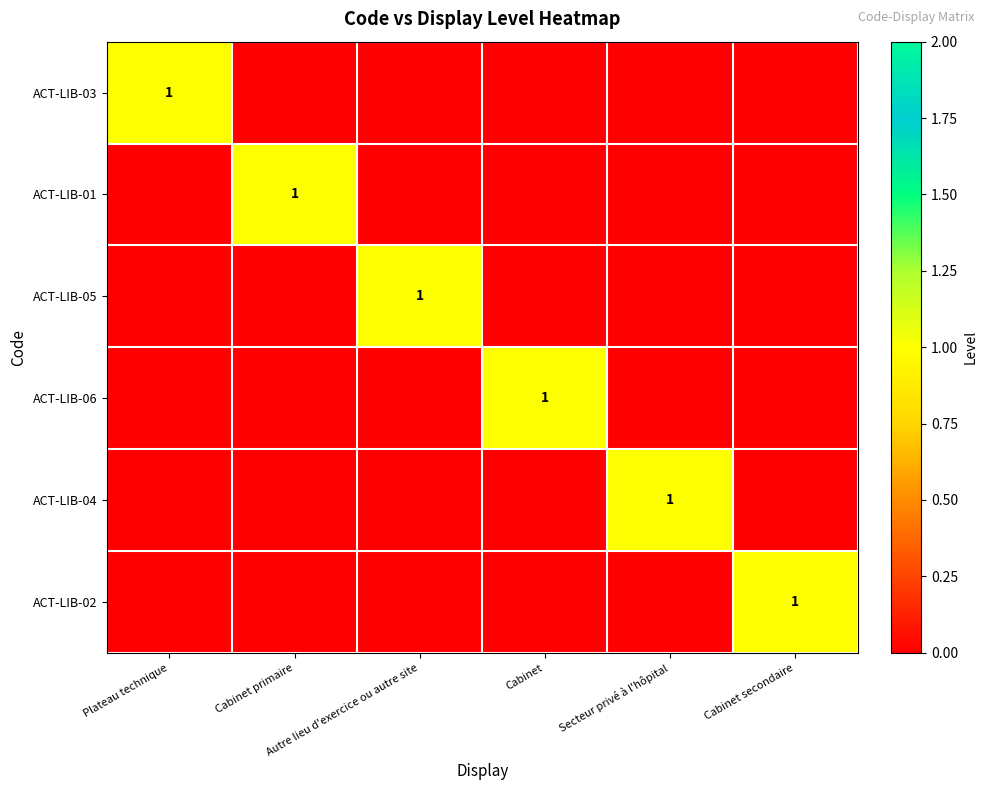

Rank the series at Cabinet secondaire from highest to lowest value.

ACT-LIB-02, ACT-LIB-03, ACT-LIB-01, ACT-LIB-05, ACT-LIB-06, ACT-LIB-04